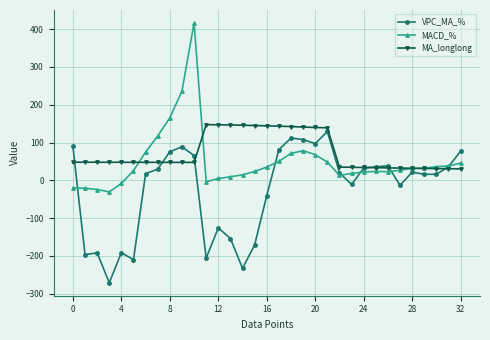

What is the value of the MA_longlong point at the 26th from the left?

33.4